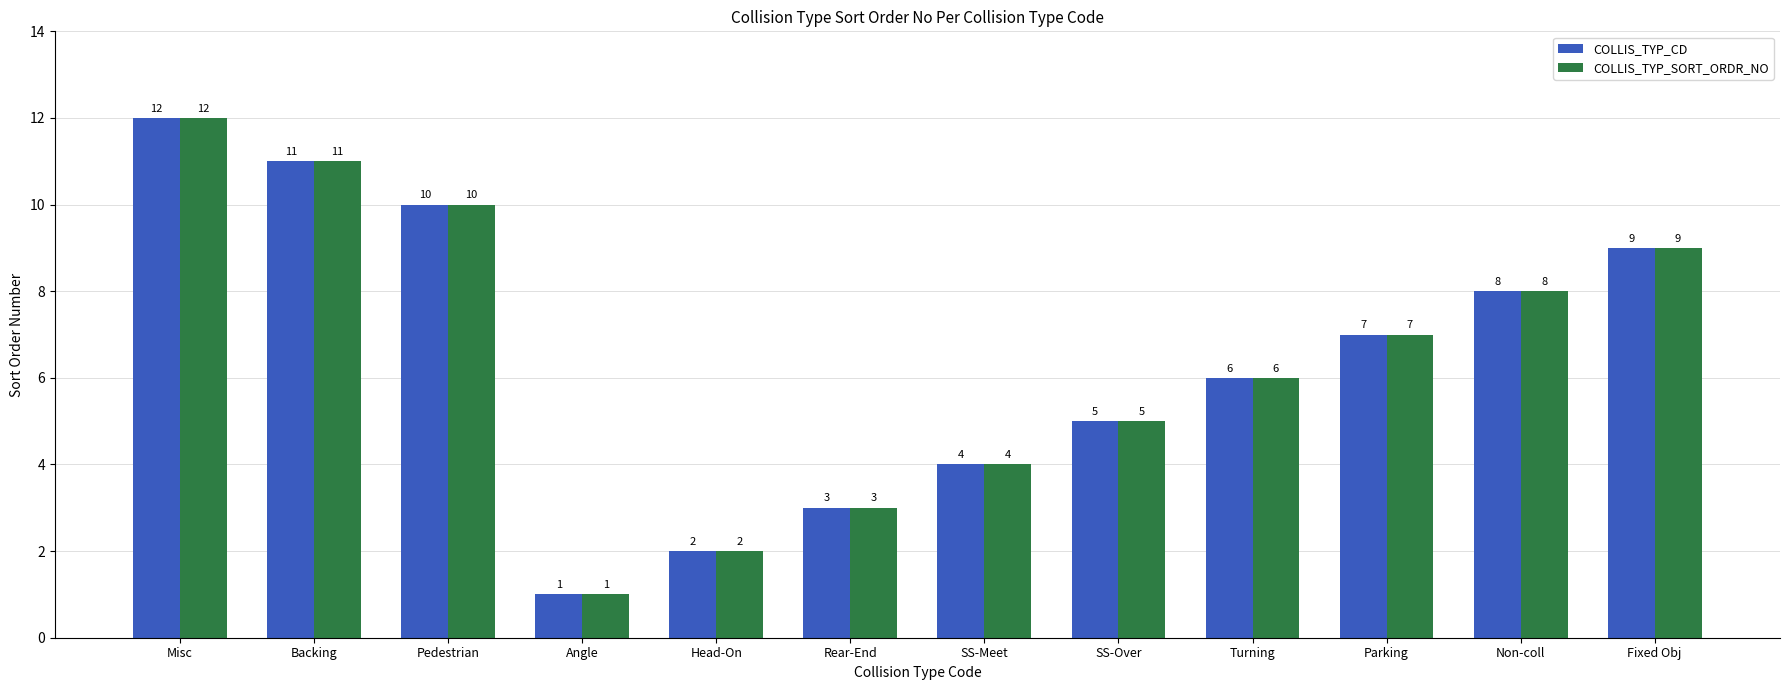

Rank the categories by COLLIS_TYP_SORT_ORDR_NO value from lowest to highest.

Angle, Head-On, Rear-End, SS-Meet, SS-Over, Turning, Parking, Non-coll, Fixed Obj, Pedestrian, Backing, Misc